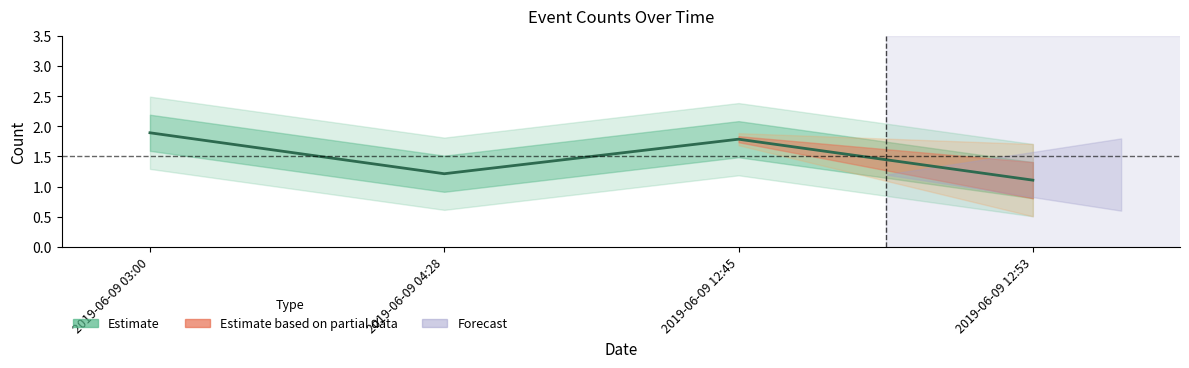

What is the value of the 2nd point from the left?

1.2